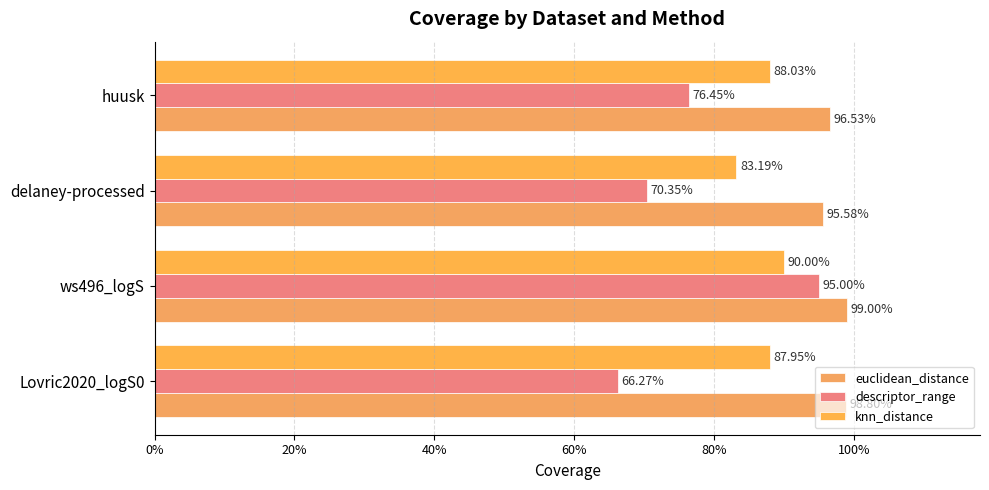

Reading left to right, list all the values displayed in this chart.

euclidean_distance: 1.0	1.0	1.0	1.0
descriptor_range: 0.7	0.9	0.7	0.8
knn_distance: 0.9	0.9	0.8	0.9